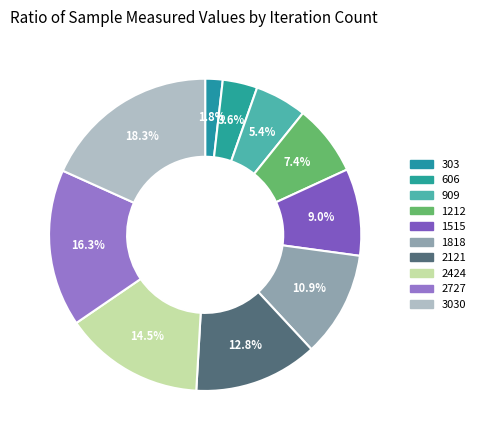

To the nearest percent, what is the average slice percentage?

10%